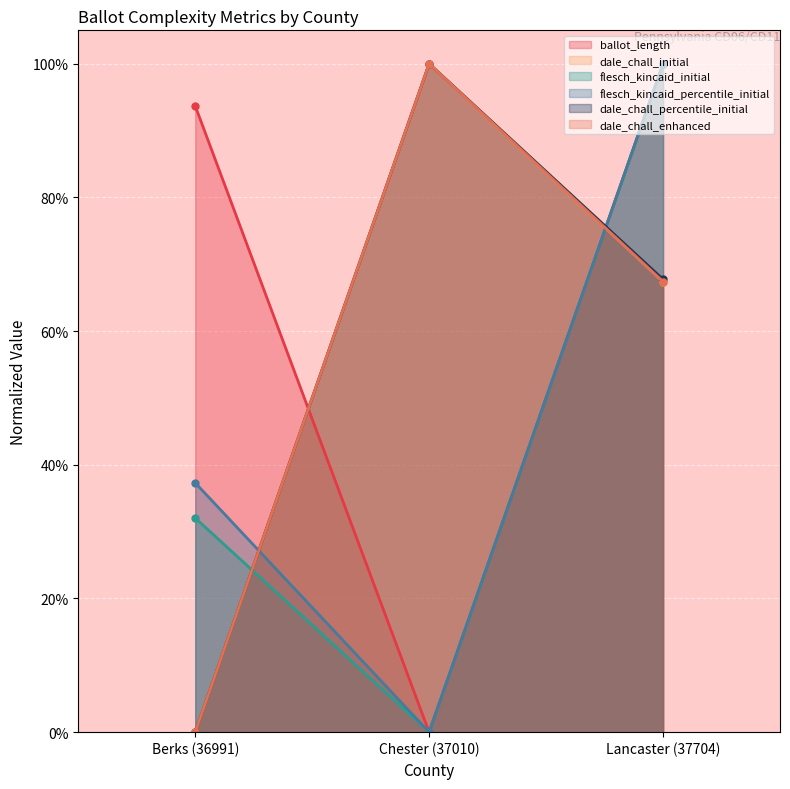

Read the ballot_length value at Lancaster (37704).

1.0